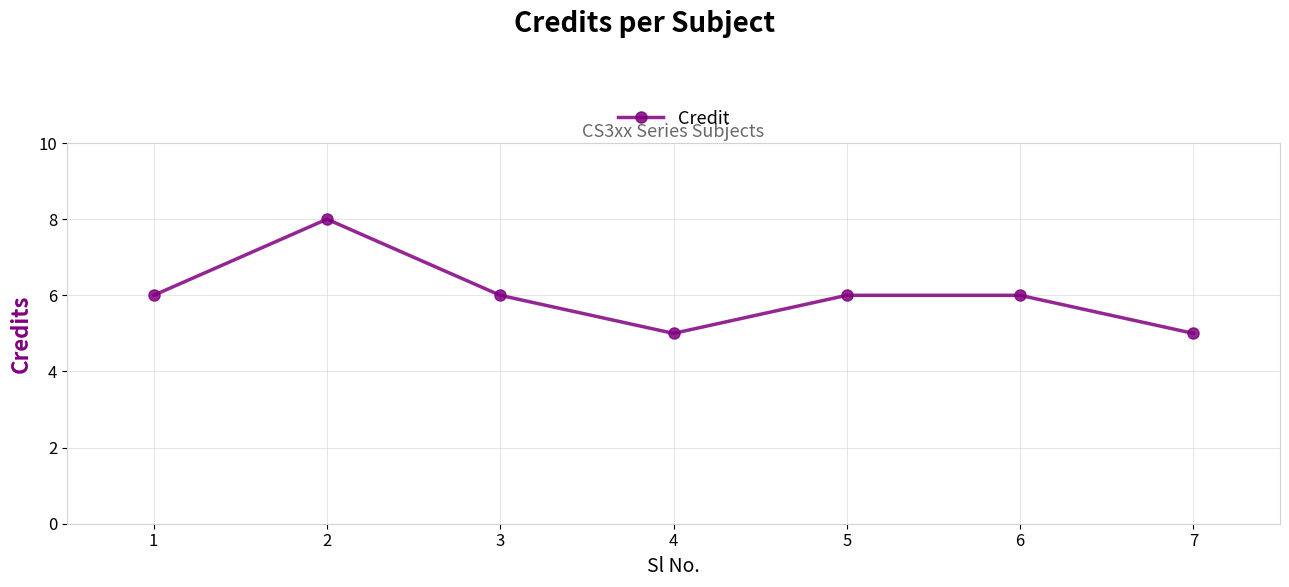

Reading left to right, extract all data points from this chart.

6	8	6	5	6	6	5